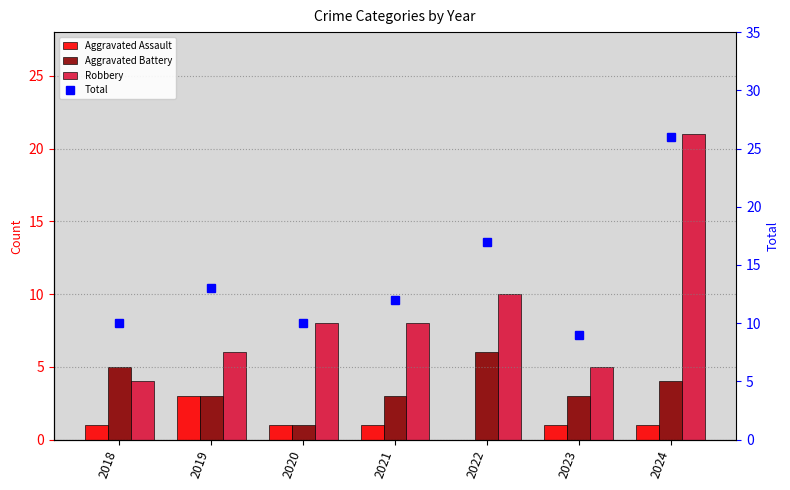

Where does the Total series first go above 12?

2019